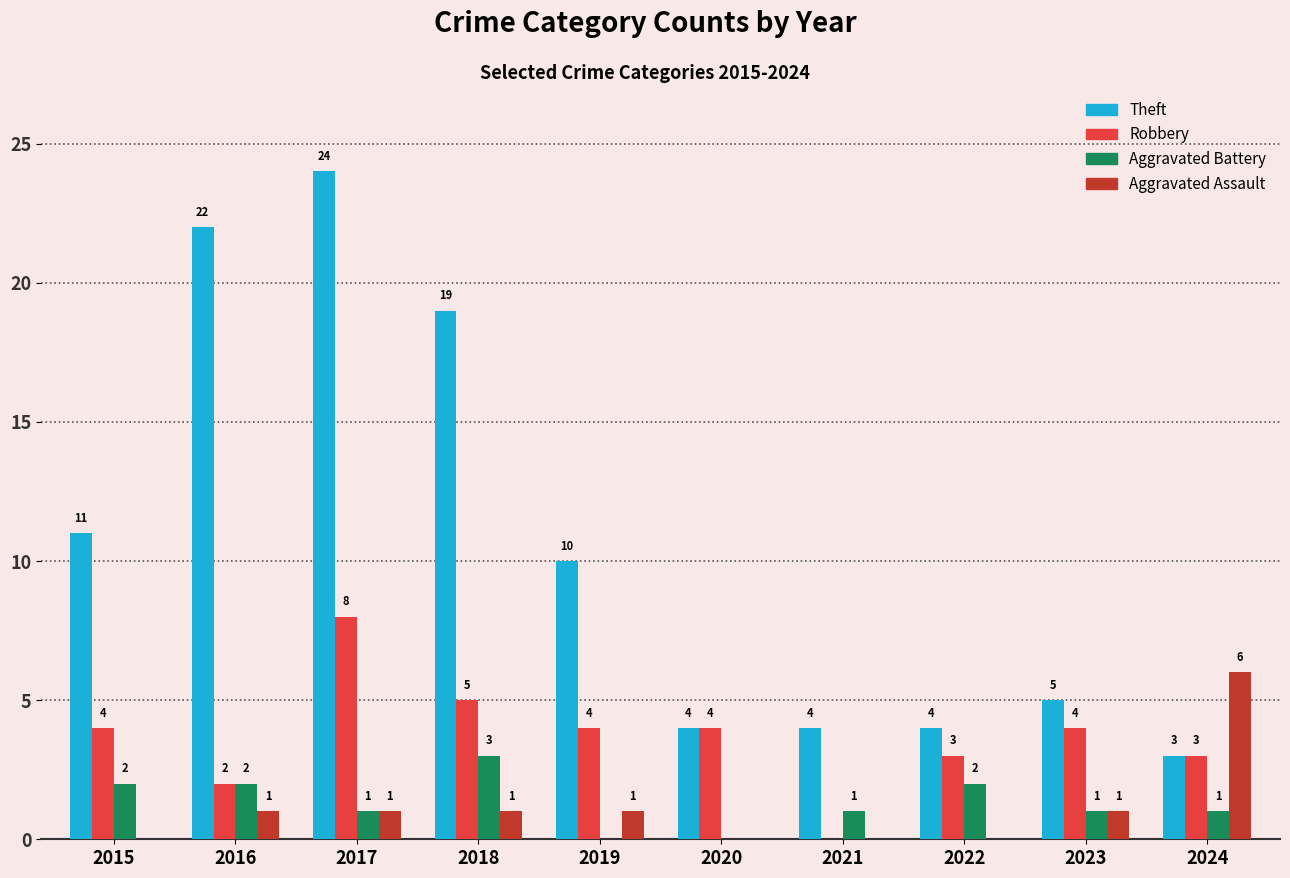

What is the maximum value shown in the chart?

24